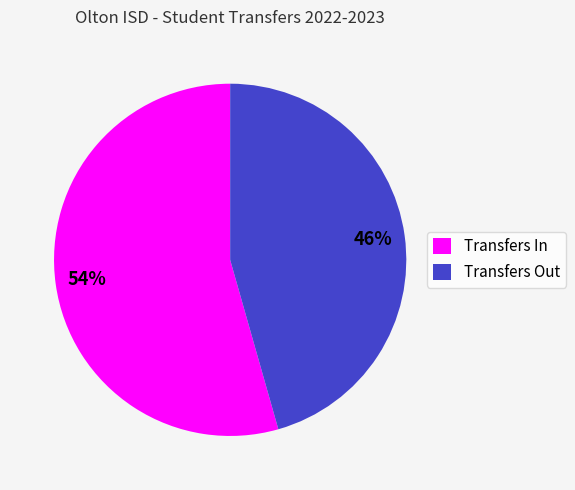

To the nearest percent, what portion does Transfers In represent?

54%